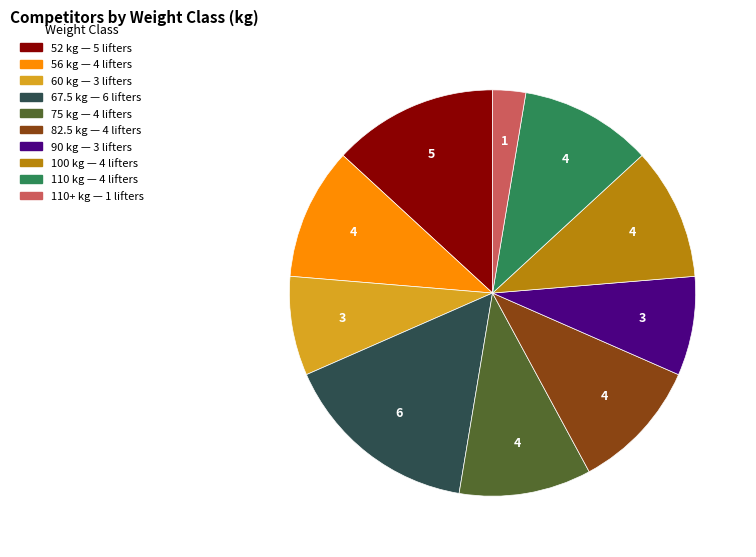

Is there a majority slice in this chart?

No